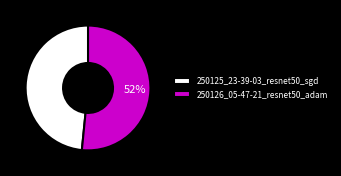

Is it true that 250125_23-39-03_resnet50_sgd is 48% of the pie?

True